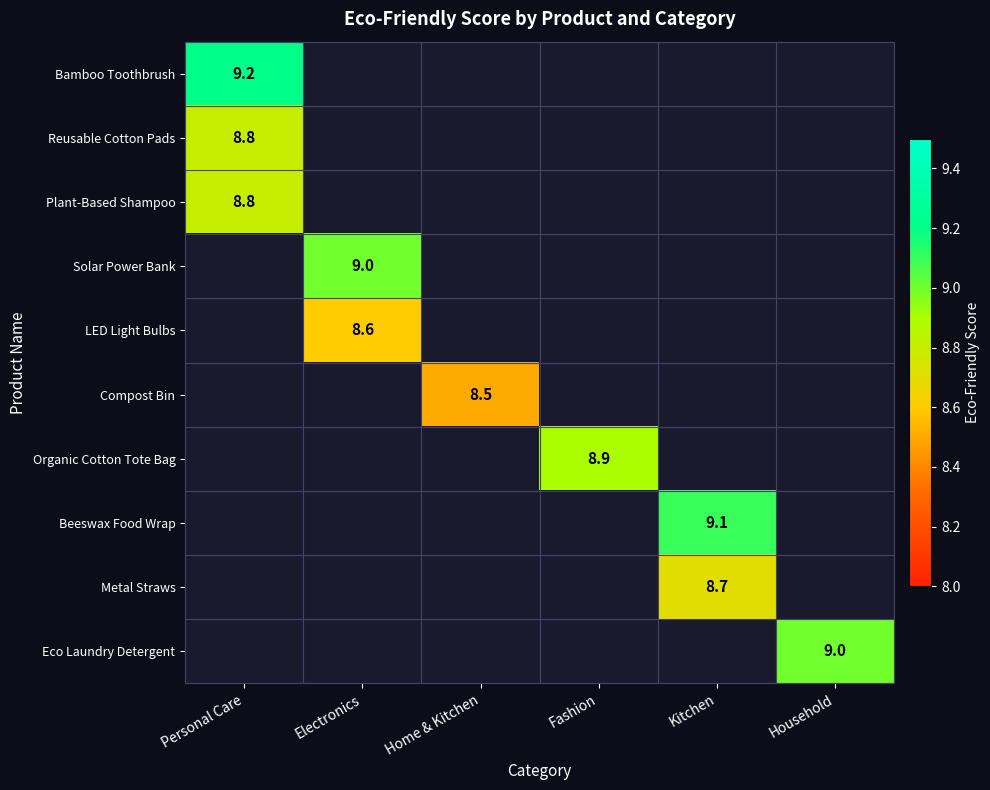

Is it true that Reusable Cotton Pads equals 5.1 at Personal Care?

False